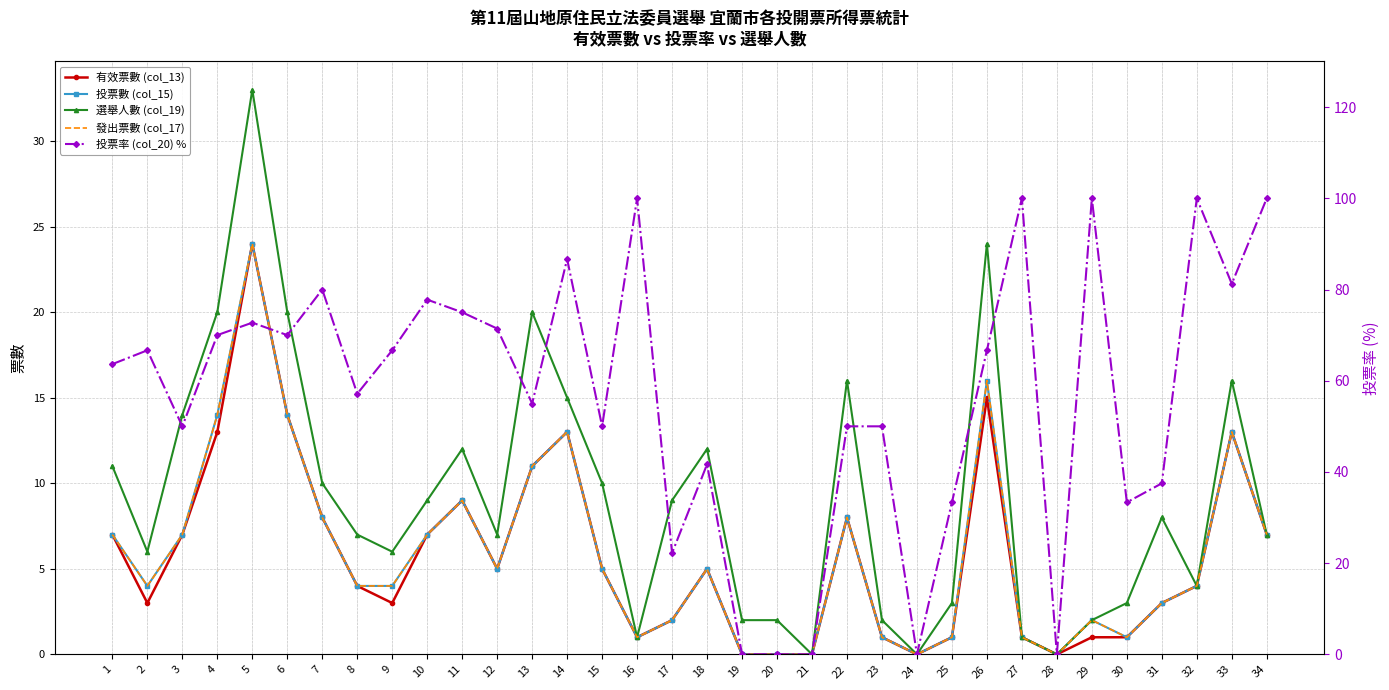

What are all the series names shown in the legend?

有效票數 (col_13), 投票數 (col_15), 選舉人數 (col_19), 發出票數 (col_17), 投票率 (col_20) %